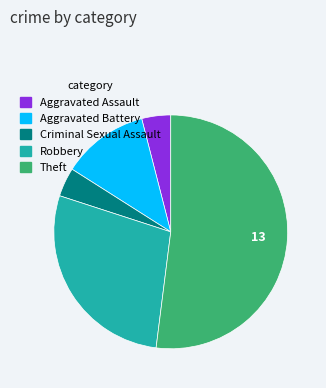

Do Robbery and Aggravated Assault together represent more than half of the pie?

No